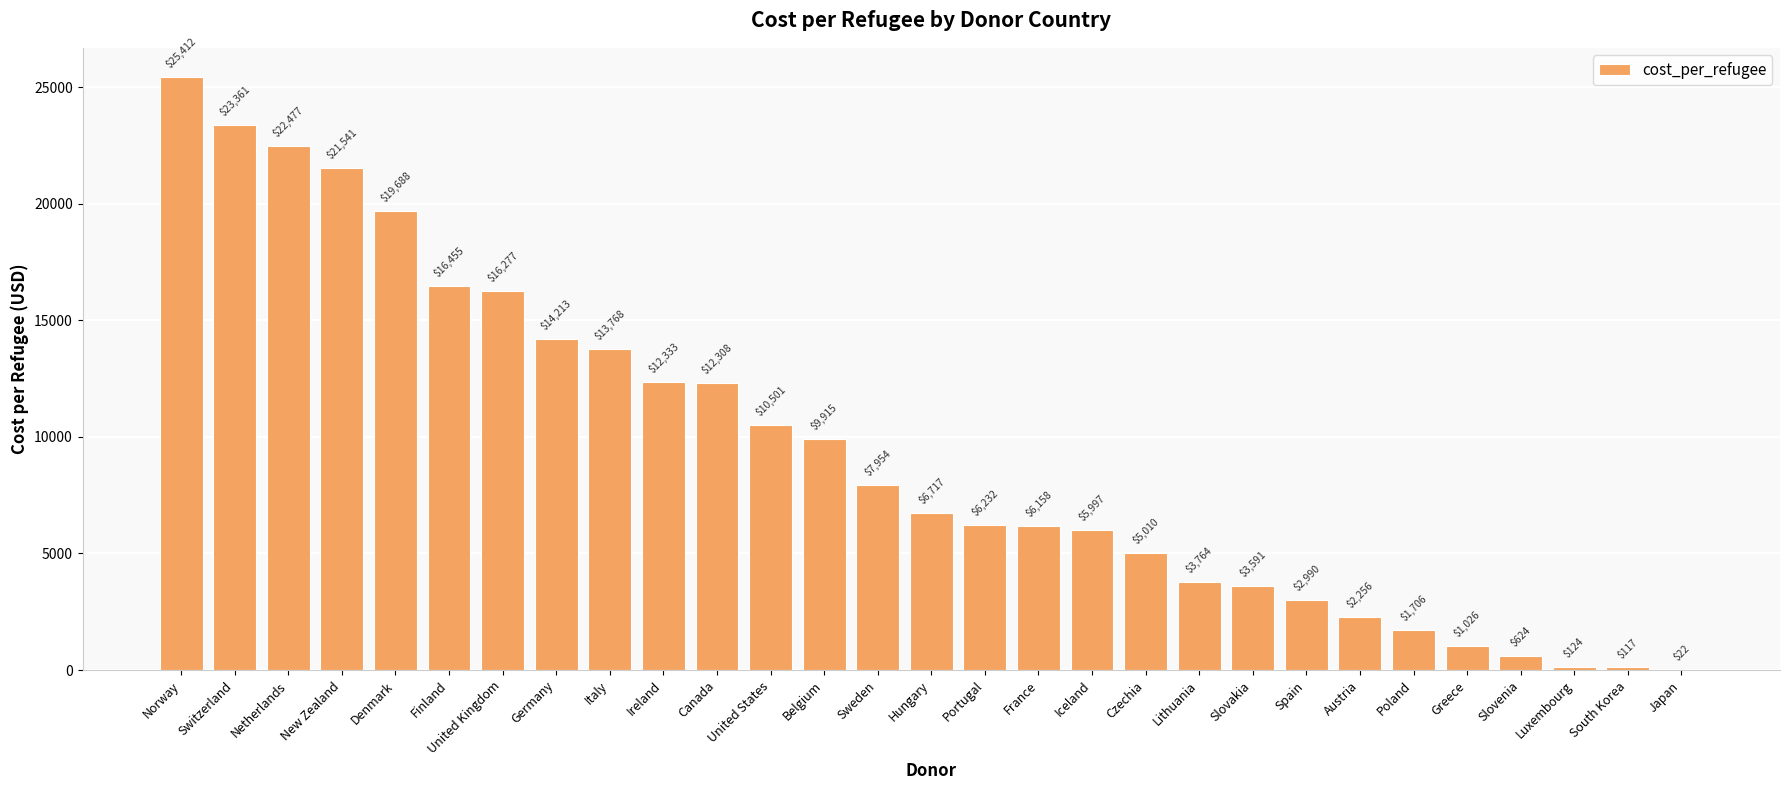

How many series are shown in this chart?

1